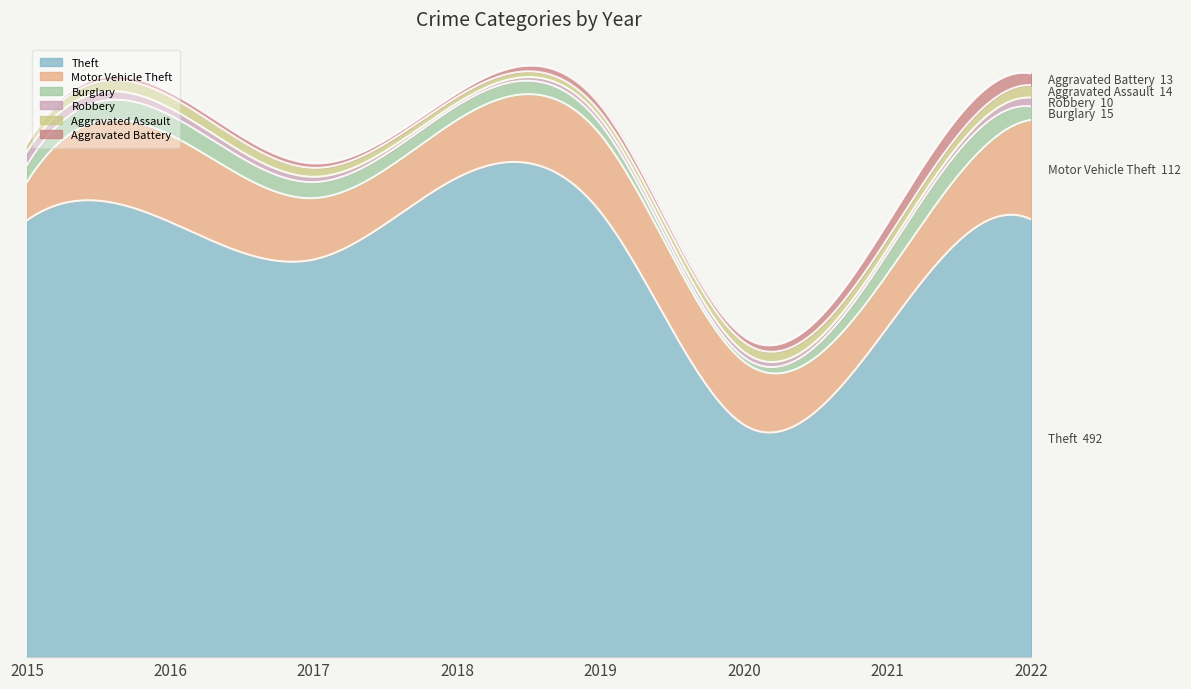

Where does the Motor Vehicle Theft series first go above 71?

2016